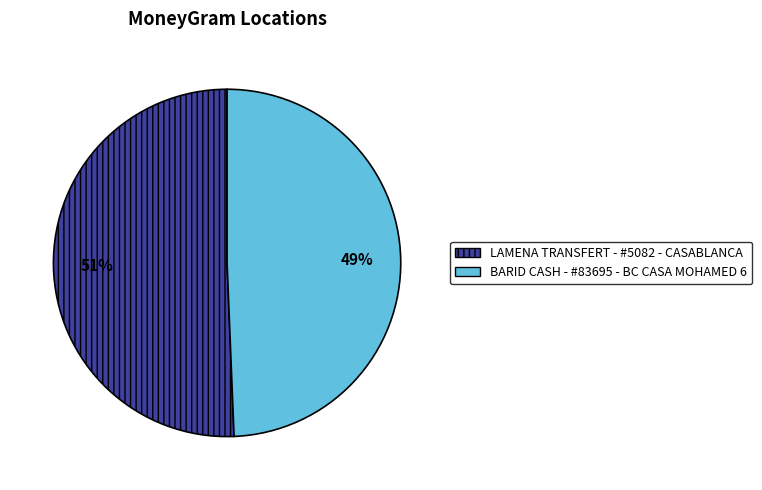

Do BARID CASH - #83695 - BC CASA MOHAMED 6 and LAMENA TRANSFERT - #5082 - CASABLANCA together represent more than half of the pie?

Yes